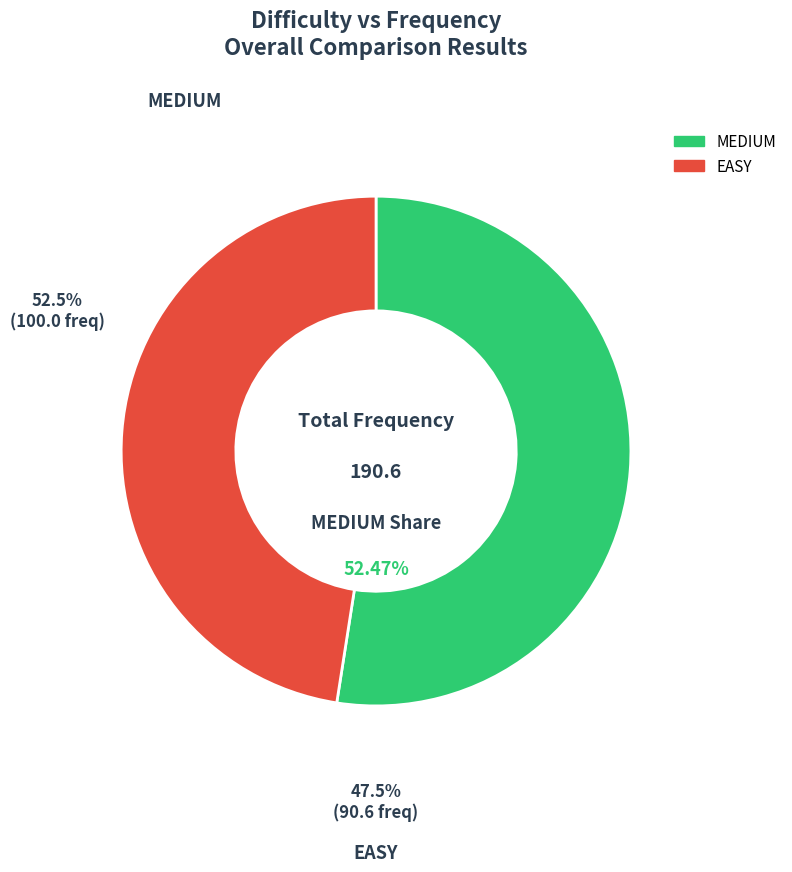

Does EASY represent more than half of the total?

No